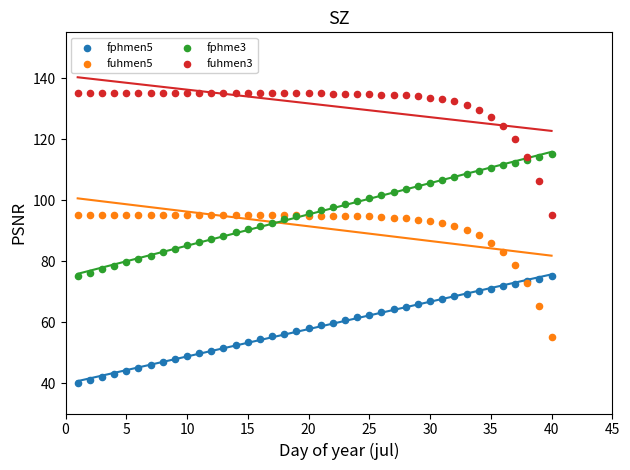

What is the X range (max minus min) for the scatter plot?

39.0